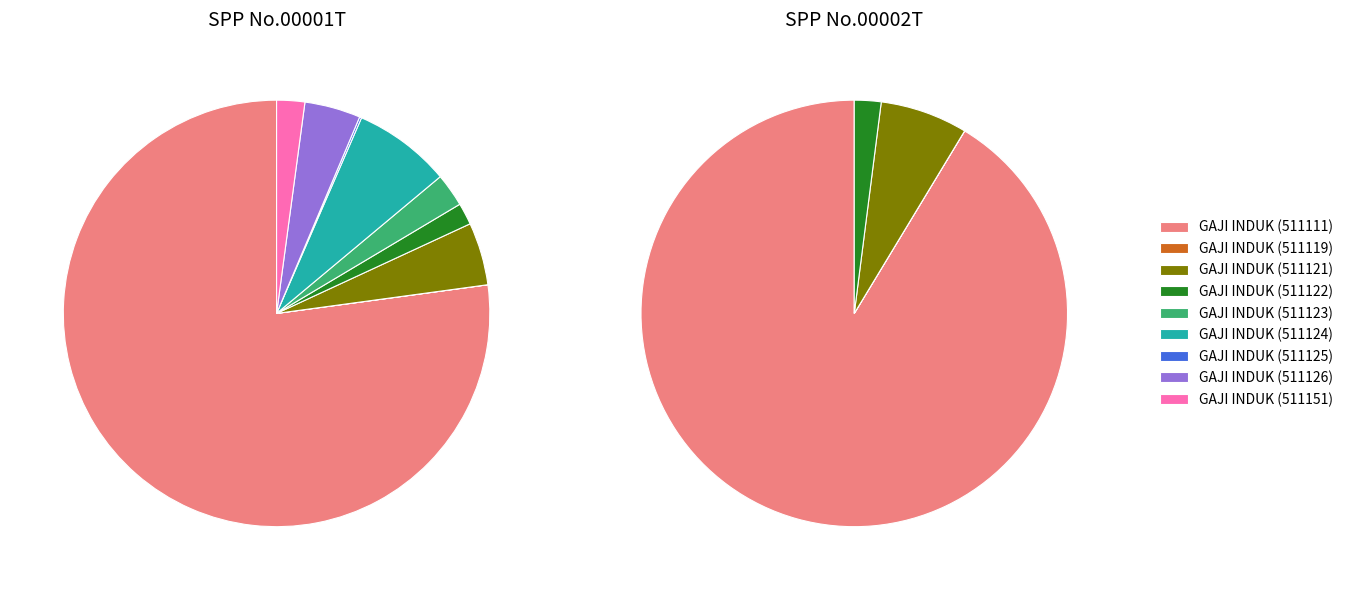

Is there any slice that represents more than half of the pie?

Yes